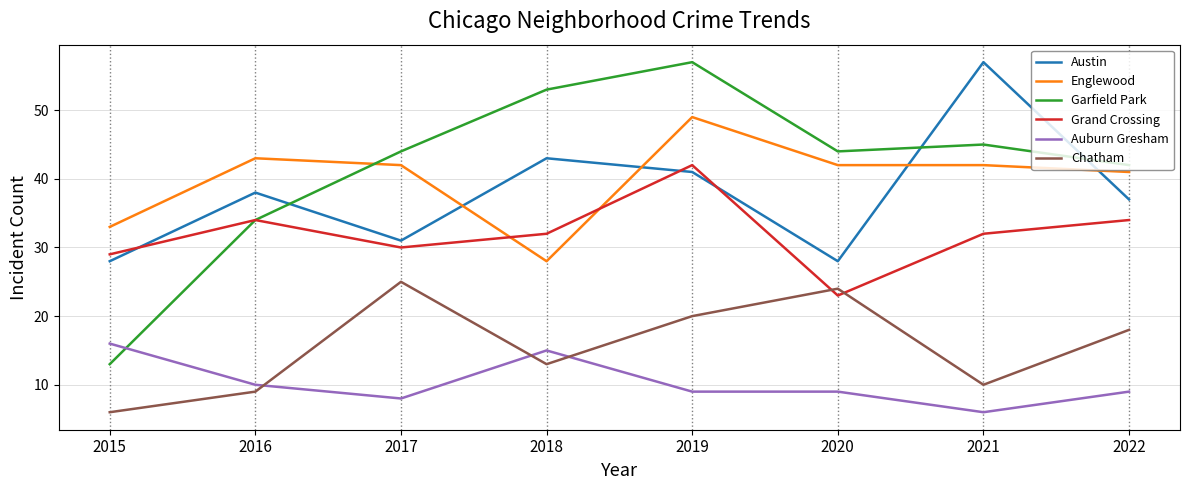

Reading left to right, what are all the values shown in this chart?

Austin: 28	38	31	43	41	28	57	37
Englewood: 33	43	42	28	49	42	42	41
Garfield Park: 13	34	44	53	57	44	45	42
Grand Crossing: 29	34	30	32	42	23	32	34
Auburn Gresham: 16	10	8	15	9	9	6	9
Chatham: 6	9	25	13	20	24	10	18